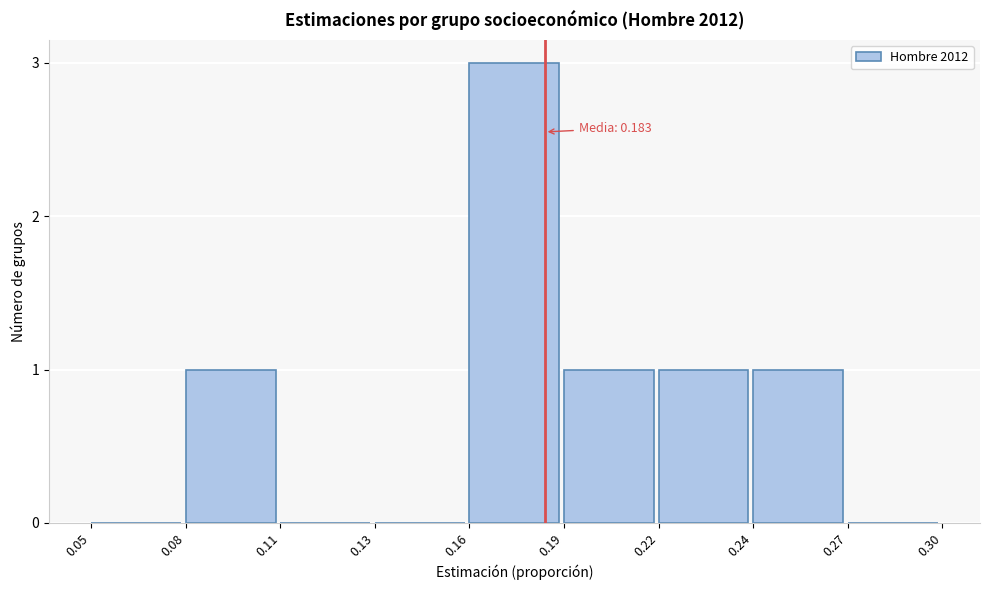

Reading left to right, what are all the values shown in this chart?

0.05=0	0.08=1	0.11=0	0.13=0	0.16=3	0.19=1	0.22=1	0.24=1	0.27=0